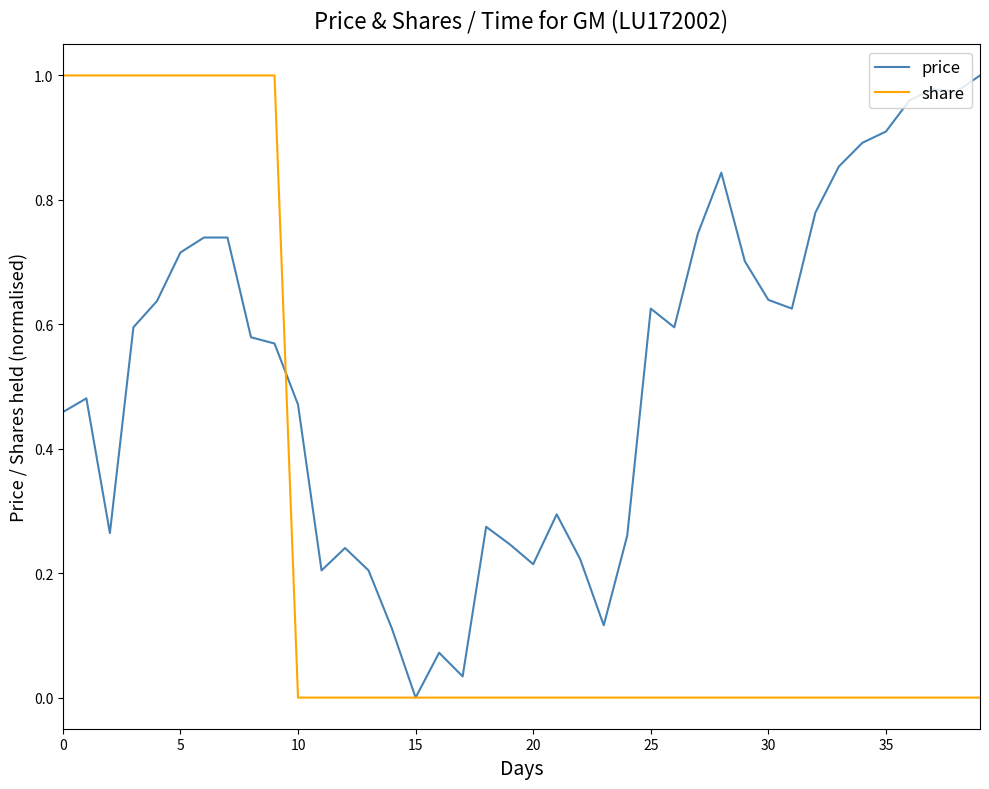

List the series in order of their overall mean, lowest first.

share, price